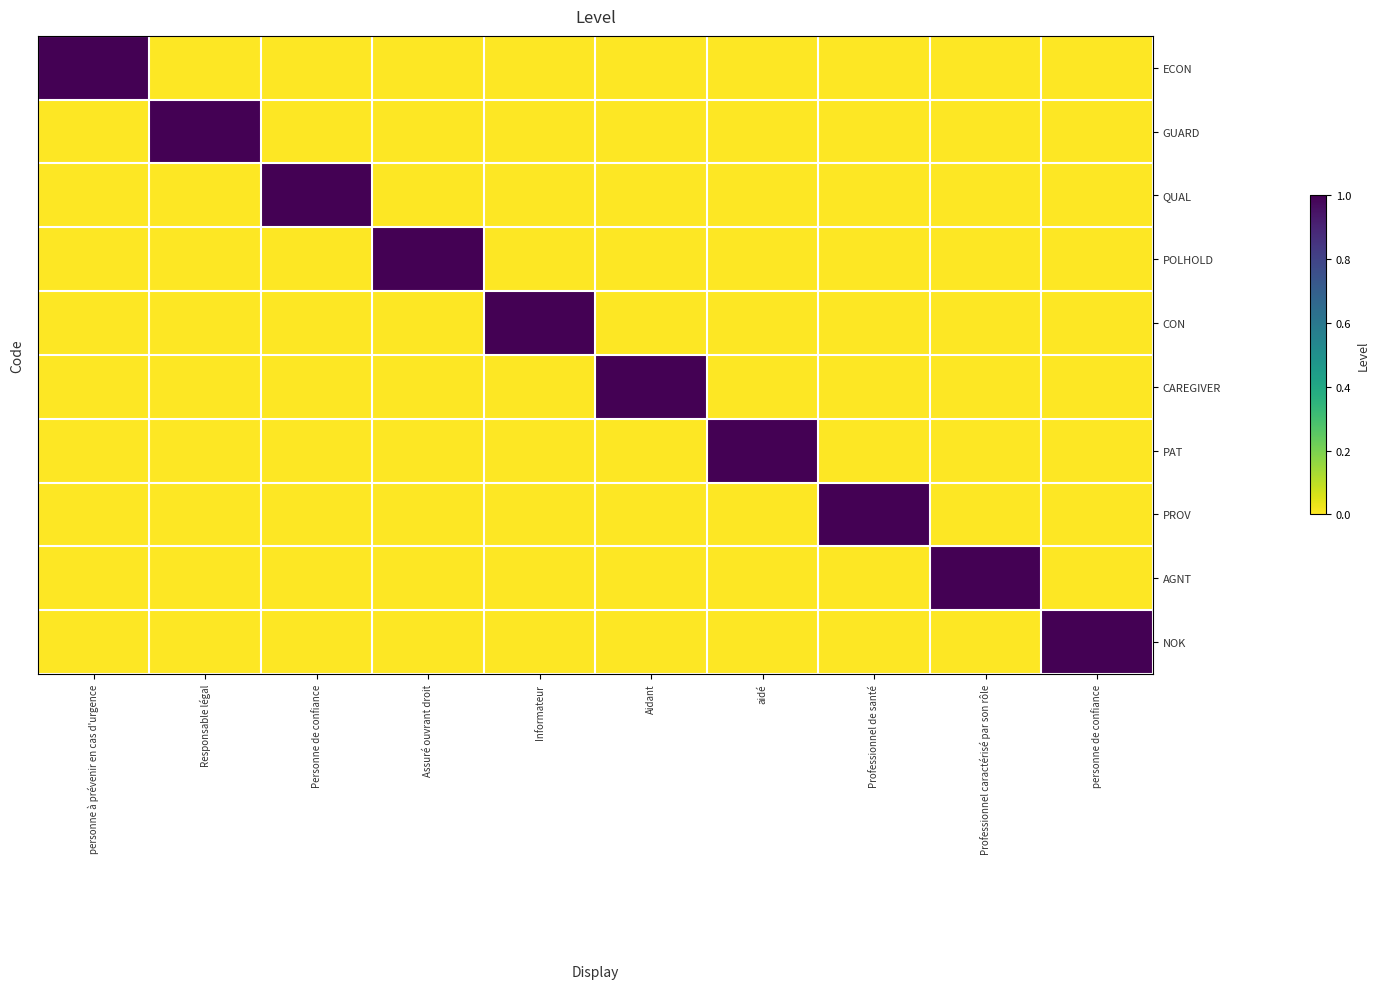

Reading right to left, list all the values displayed in this chart.

ECON: personne de confiance=0	Professionnel caractérisé par son rôle=0	Professionnel de santé=0	aidé=0	Aidant=0	Informateur=0	Assuré ouvrant droit=0	Personne de confiance=0	Responsable légal=0	personne à prévenir en cas d'urgence=1
GUARD: personne de confiance=0	Professionnel caractérisé par son rôle=0	Professionnel de santé=0	aidé=0	Aidant=0	Informateur=0	Assuré ouvrant droit=0	Personne de confiance=0	Responsable légal=1	personne à prévenir en cas d'urgence=0
QUAL: personne de confiance=0	Professionnel caractérisé par son rôle=0	Professionnel de santé=0	aidé=0	Aidant=0	Informateur=0	Assuré ouvrant droit=0	Personne de confiance=1	Responsable légal=0	personne à prévenir en cas d'urgence=0
POLHOLD: personne de confiance=0	Professionnel caractérisé par son rôle=0	Professionnel de santé=0	aidé=0	Aidant=0	Informateur=0	Assuré ouvrant droit=1	Personne de confiance=0	Responsable légal=0	personne à prévenir en cas d'urgence=0
CON: personne de confiance=0	Professionnel caractérisé par son rôle=0	Professionnel de santé=0	aidé=0	Aidant=0	Informateur=1	Assuré ouvrant droit=0	Personne de confiance=0	Responsable légal=0	personne à prévenir en cas d'urgence=0
CAREGIVER: personne de confiance=0	Professionnel caractérisé par son rôle=0	Professionnel de santé=0	aidé=0	Aidant=1	Informateur=0	Assuré ouvrant droit=0	Personne de confiance=0	Responsable légal=0	personne à prévenir en cas d'urgence=0
PAT: personne de confiance=0	Professionnel caractérisé par son rôle=0	Professionnel de santé=0	aidé=1	Aidant=0	Informateur=0	Assuré ouvrant droit=0	Personne de confiance=0	Responsable légal=0	personne à prévenir en cas d'urgence=0
PROV: personne de confiance=0	Professionnel caractérisé par son rôle=0	Professionnel de santé=1	aidé=0	Aidant=0	Informateur=0	Assuré ouvrant droit=0	Personne de confiance=0	Responsable légal=0	personne à prévenir en cas d'urgence=0
AGNT: personne de confiance=0	Professionnel caractérisé par son rôle=1	Professionnel de santé=0	aidé=0	Aidant=0	Informateur=0	Assuré ouvrant droit=0	Personne de confiance=0	Responsable légal=0	personne à prévenir en cas d'urgence=0
NOK: personne de confiance=1	Professionnel caractérisé par son rôle=0	Professionnel de santé=0	aidé=0	Aidant=0	Informateur=0	Assuré ouvrant droit=0	Personne de confiance=0	Responsable légal=0	personne à prévenir en cas d'urgence=0